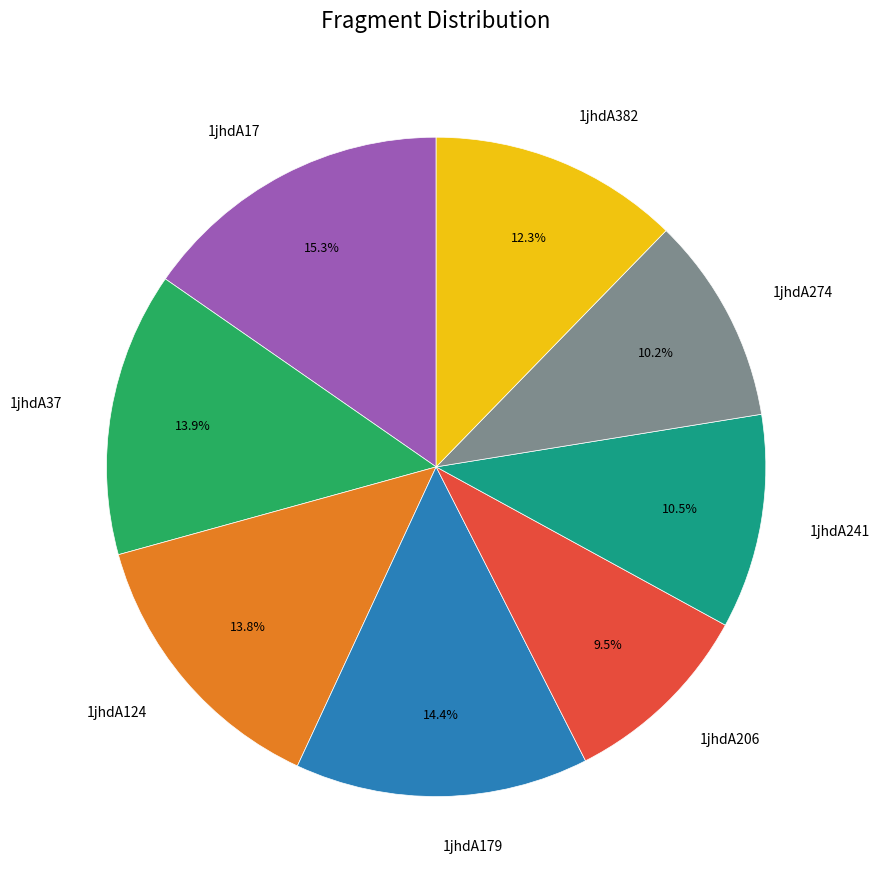

Which has a higher value, 1jhdA206 or 1jhdA124?

1jhdA124